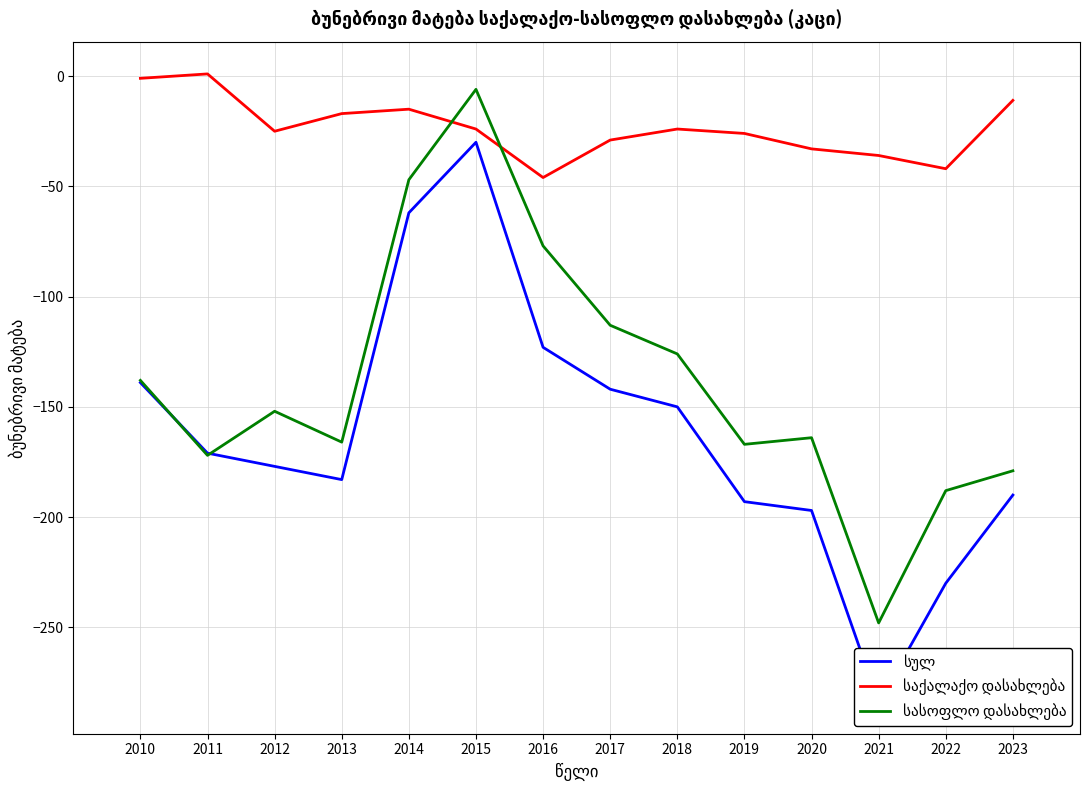

What is the sum of all საქალაქო დასახლება values?

-328